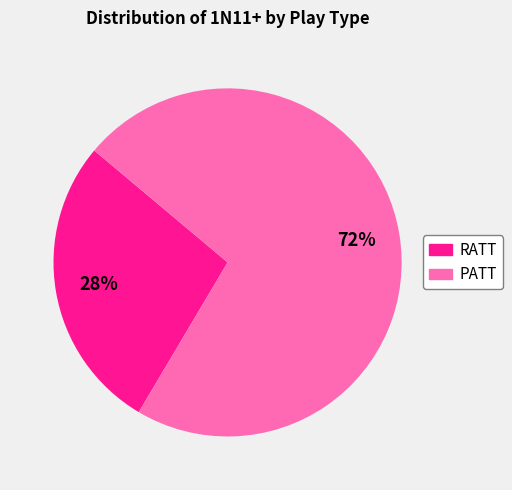

What percentage is the RATT slice, to the nearest percent?

28%